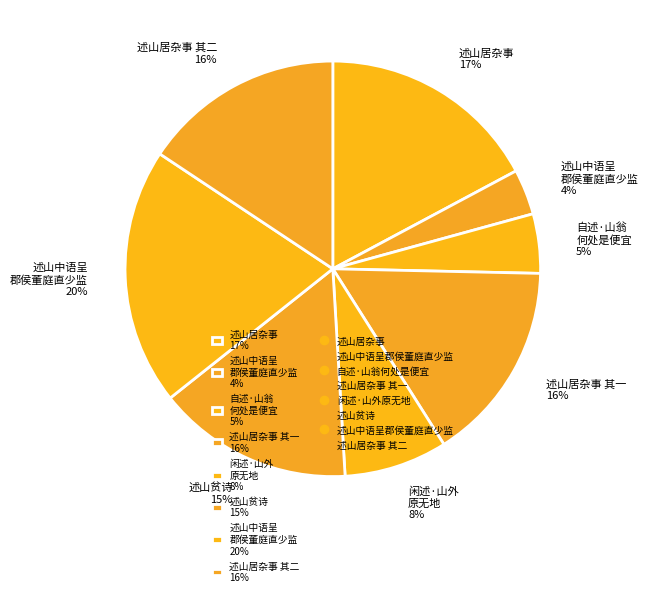

What is the ratio of the value at 闲述·山外 原无地 8% to the value at 述山居杂事 17%?

0.5